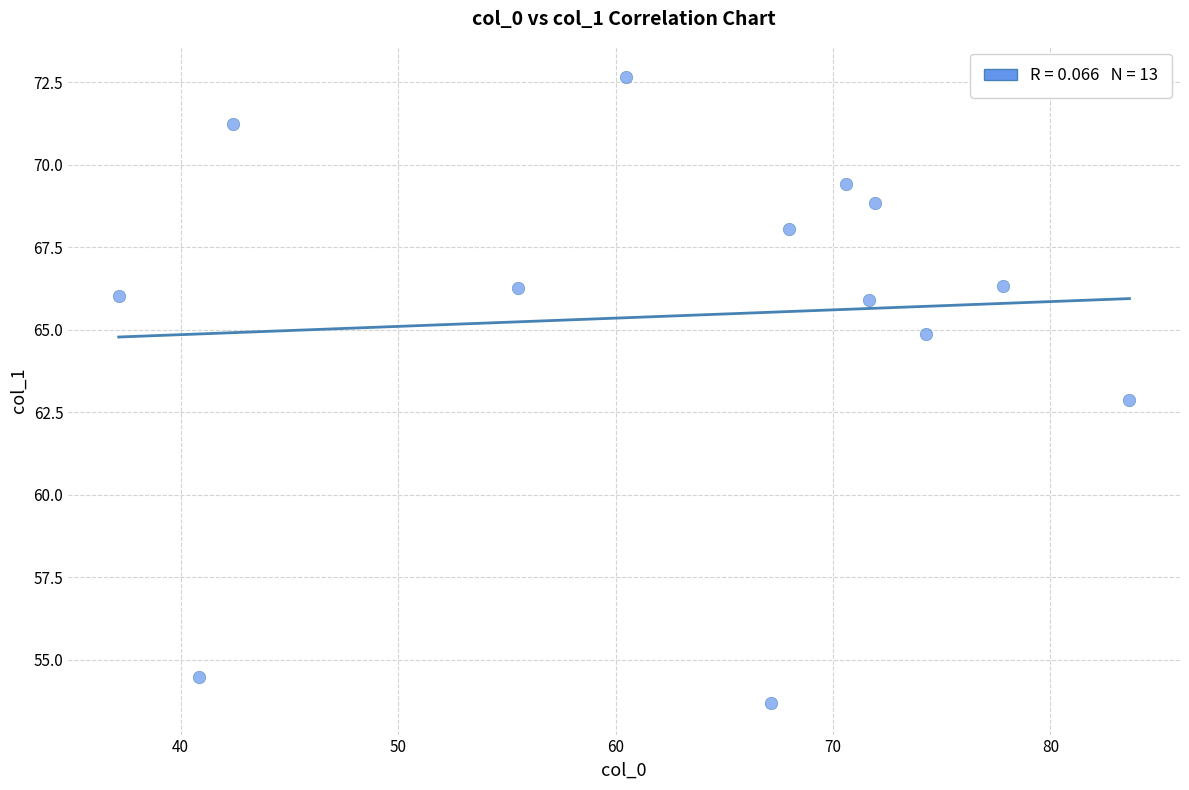

What is the range of Y values (max minus min)?

19.0